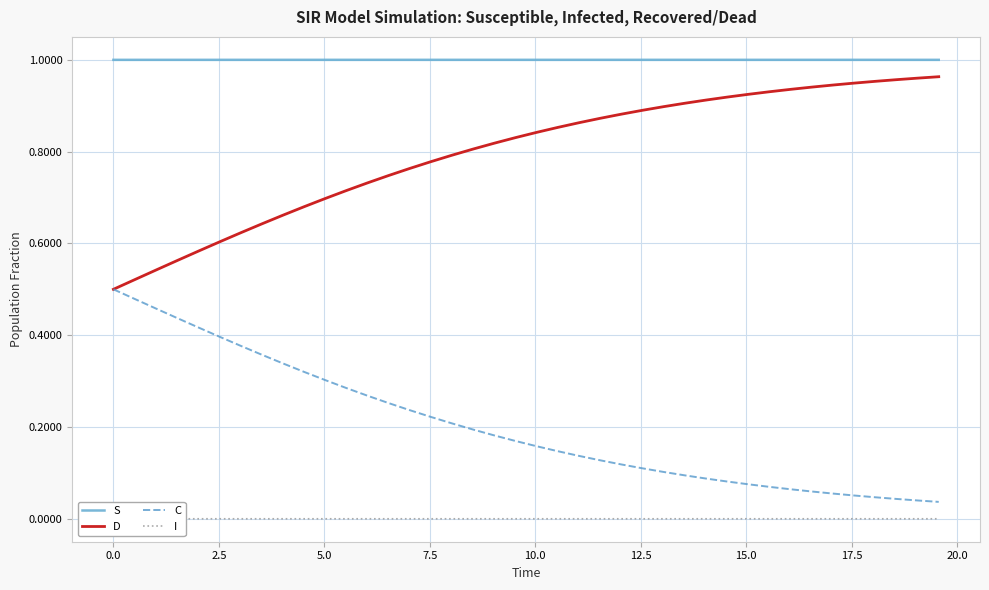

True or false: D and S cross at least once.

False